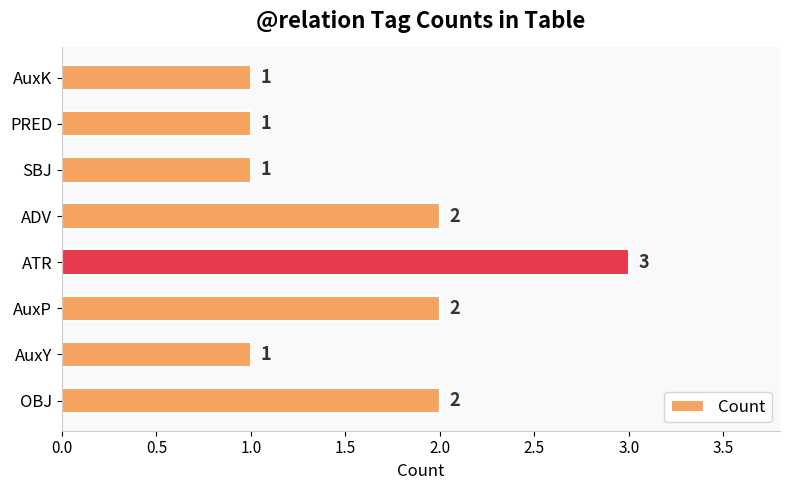

What is the change in value from AuxY to ADV?

+1